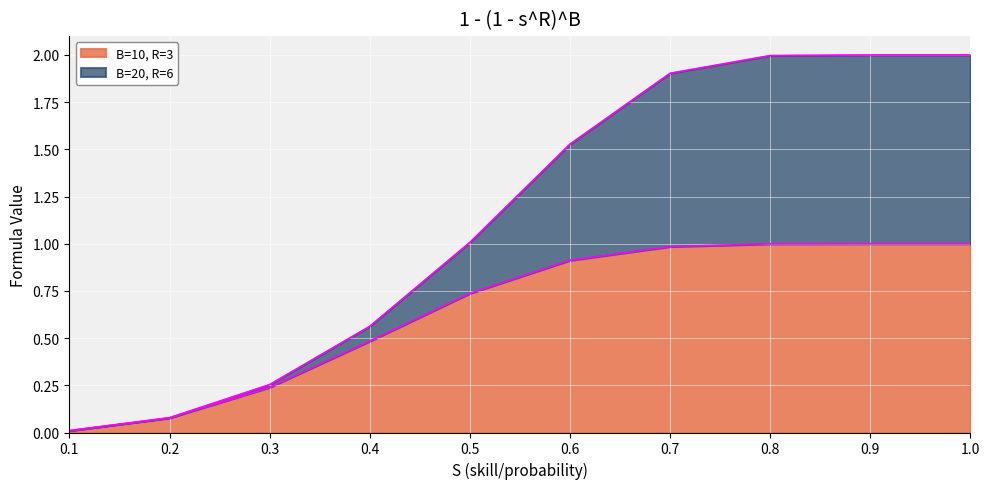

What is the total value across all series at 0.9?

2.0